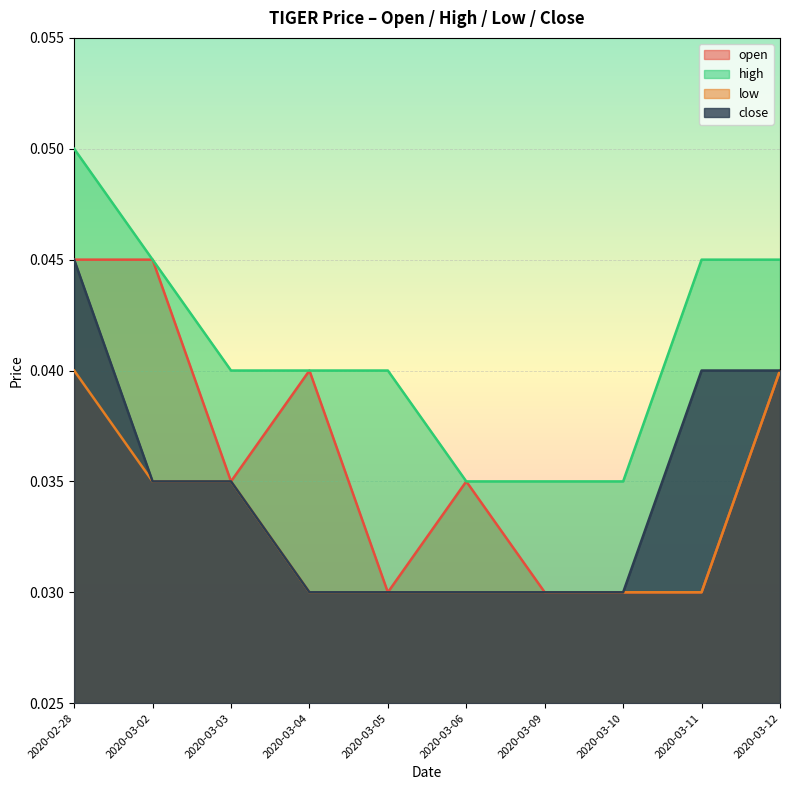

The low series shows 0.0 at 2020-02-28. True or false?

False